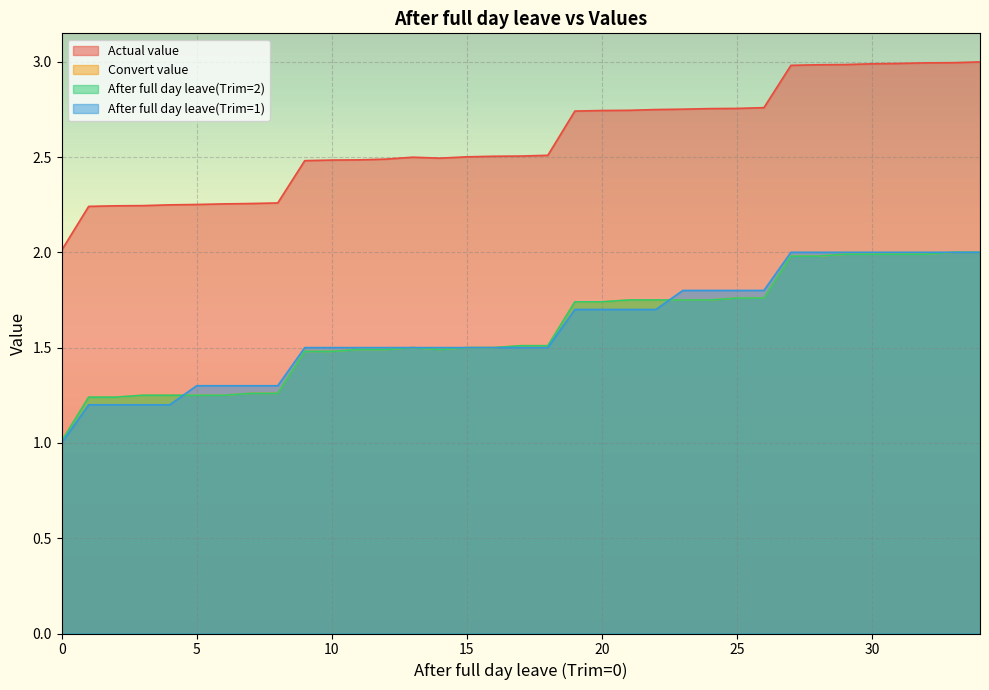

What is the value of the Actual value point at the 10th from the left?

2.5